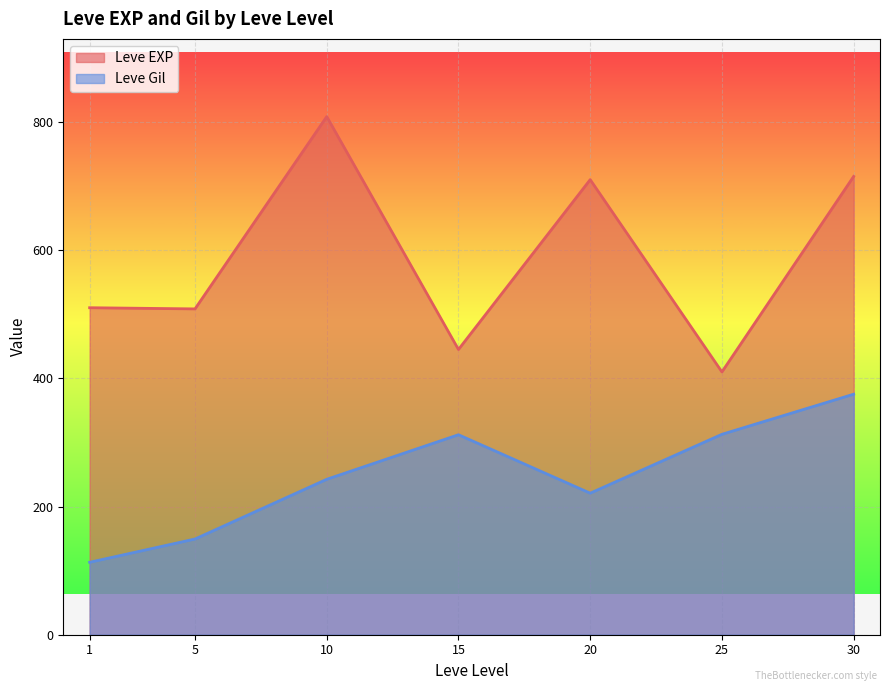

At which category does Leve EXP reach its first local peak?

10